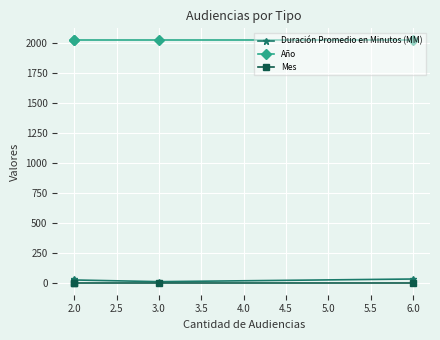

What is the sum of all Duración Promedio en Minutos (MM) values?

112